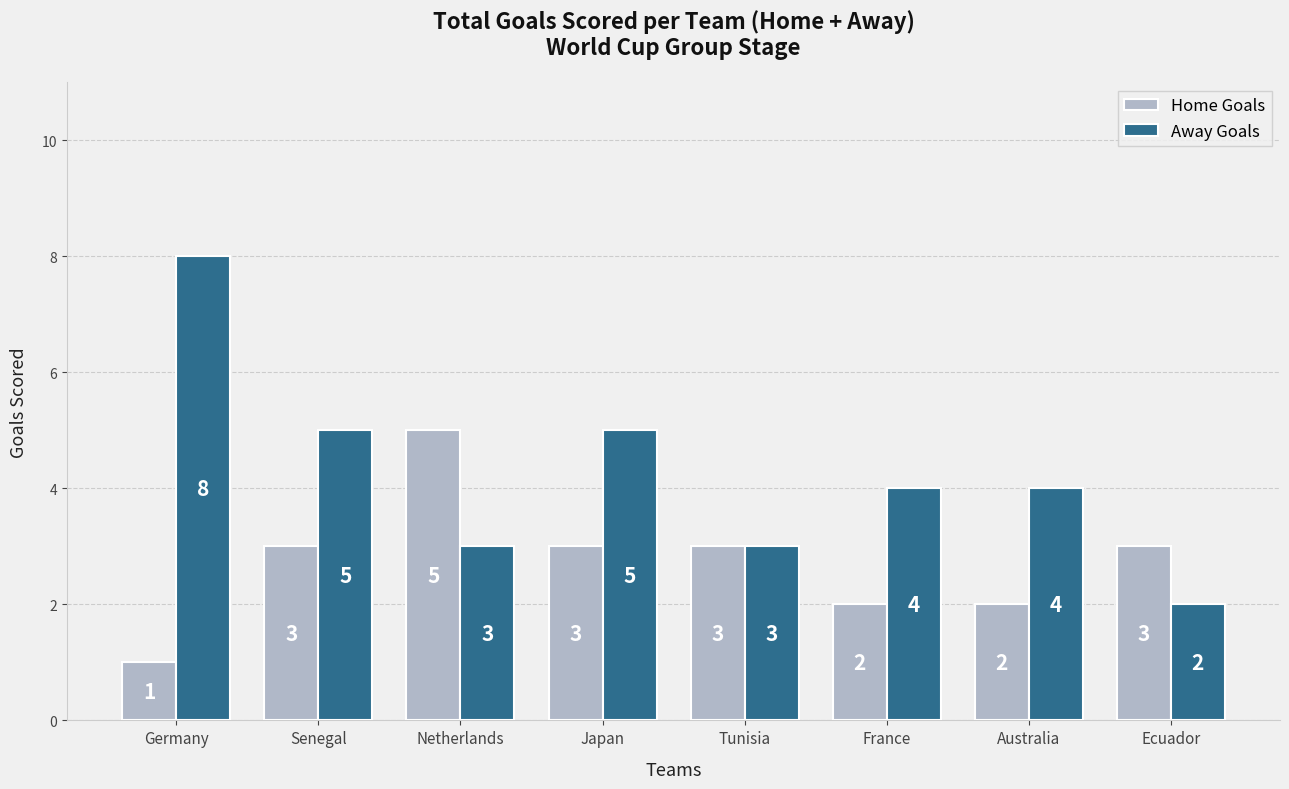

At which category is the sum across all series the highest?

Germany